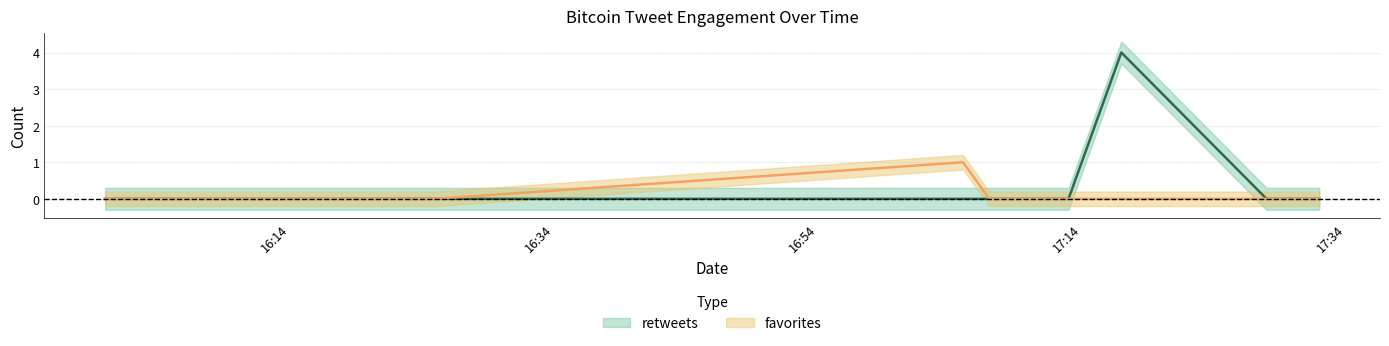

How many retweets values are between 0 and 1?

10